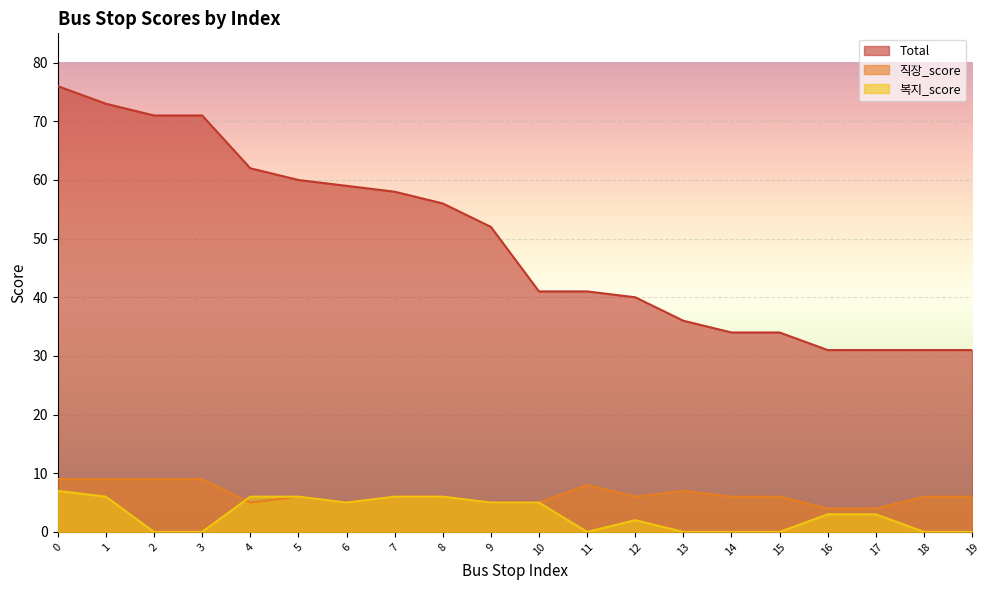

True or false: 직장_score has a value of 7 at 13.

True